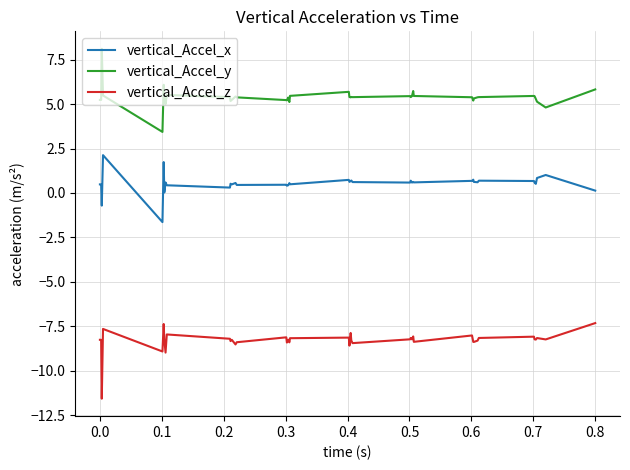

What is the maximum value shown in the chart?

8.1